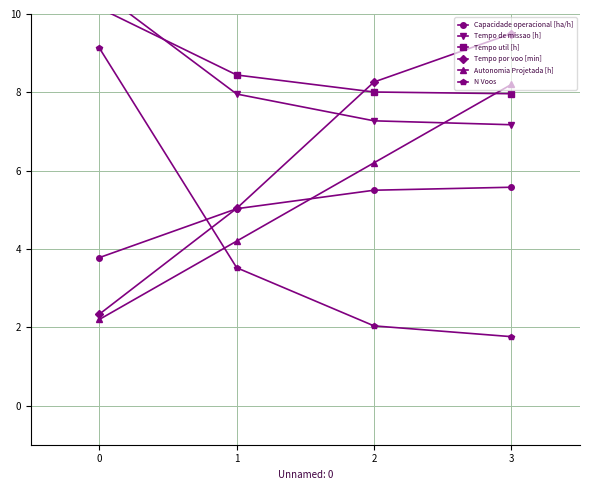

Rank the series at 0 from lowest to highest value.

Autonomia Projetada [h], Tempo por voo [min], Capacidade operacional [ha/h], N Voos, Tempo util [h], Tempo de missao [h]